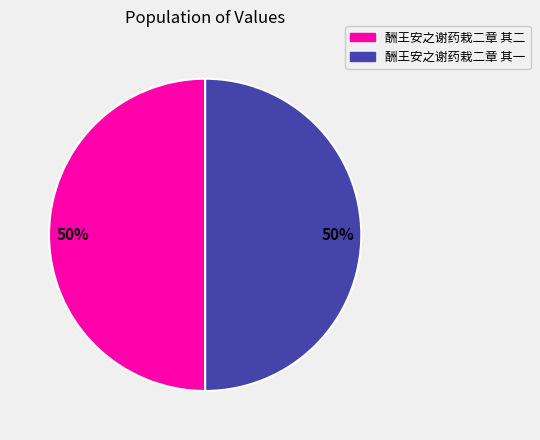

To the nearest percent, what percentage of the pie is 酬王安之谢药栽二章 其一?

50%